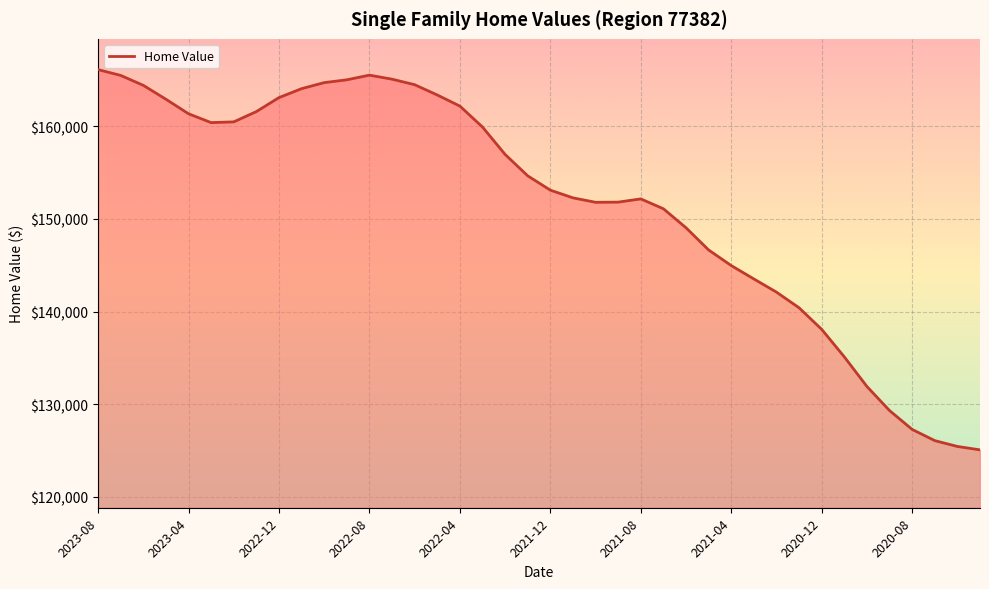

What is the maximum value shown in the chart?

166138.9